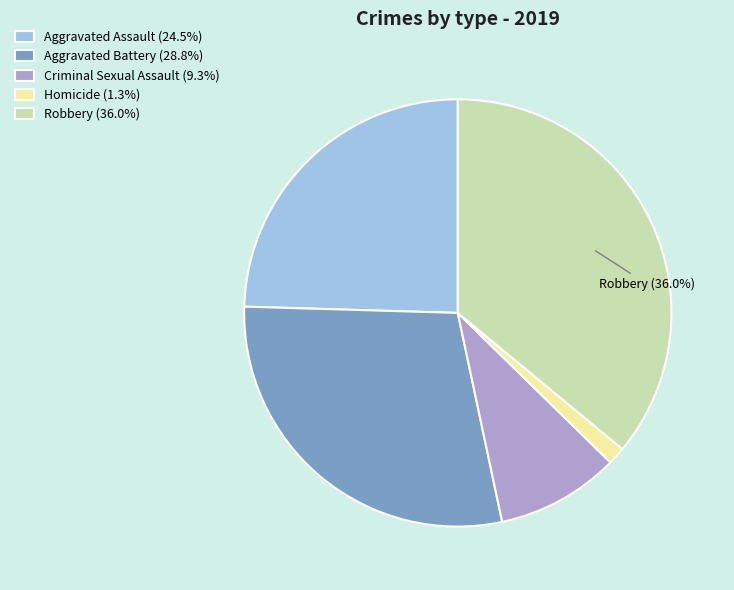

Is it true that Aggravated Battery is 16% of the pie?

False